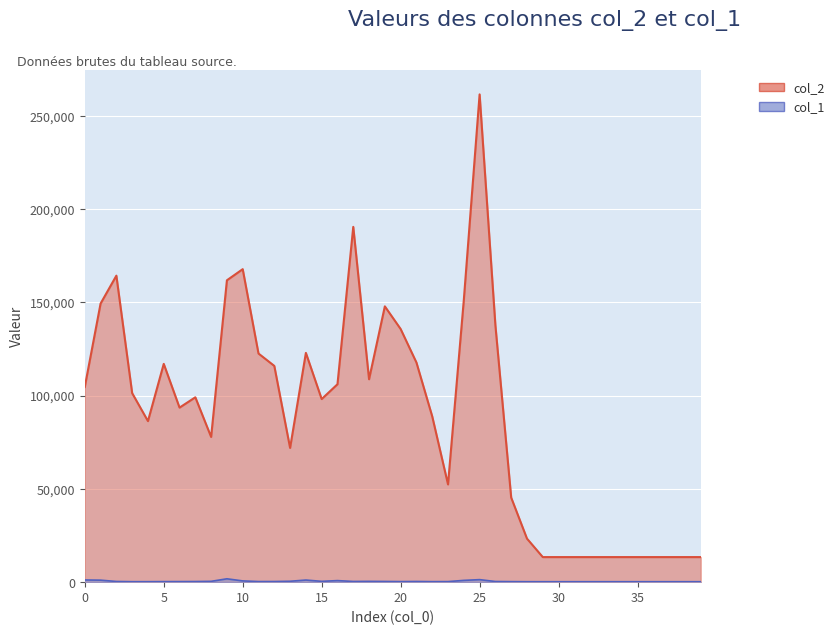

What is the highest value of the col_1 series?

1799